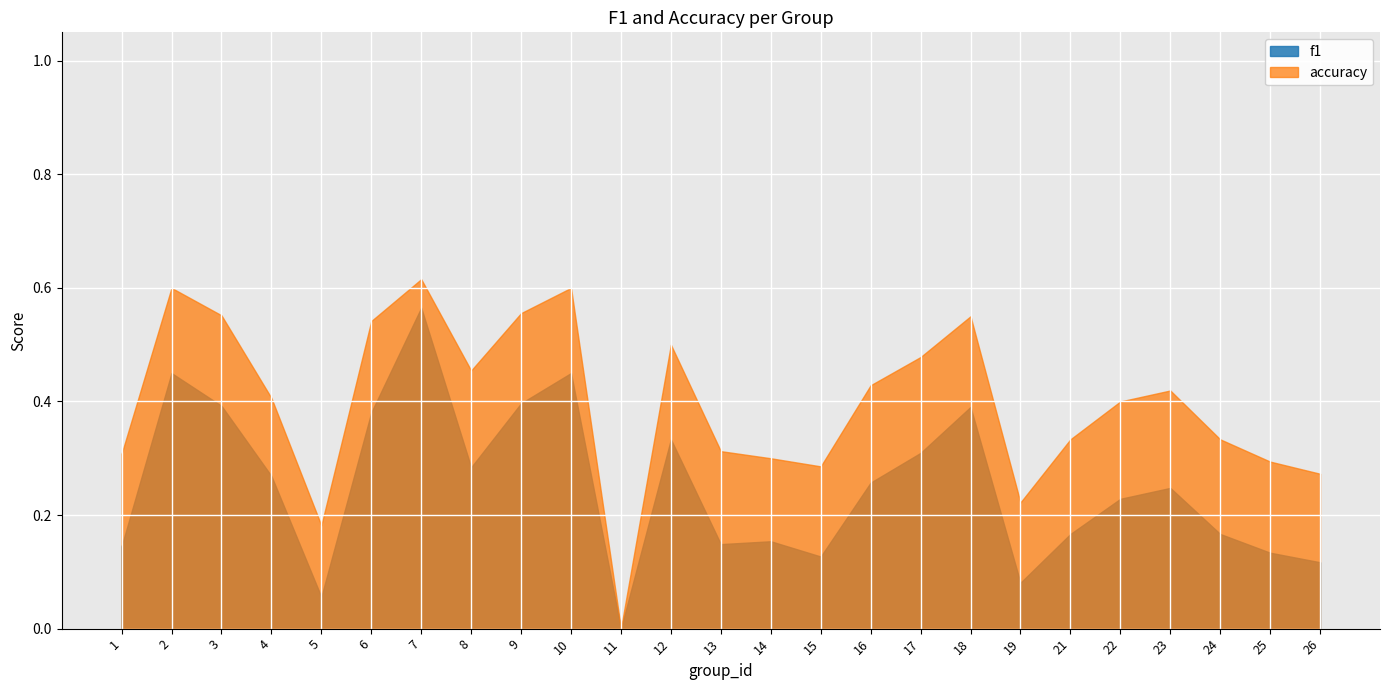

Is it true that f1 equals 0.1 at 25?

False